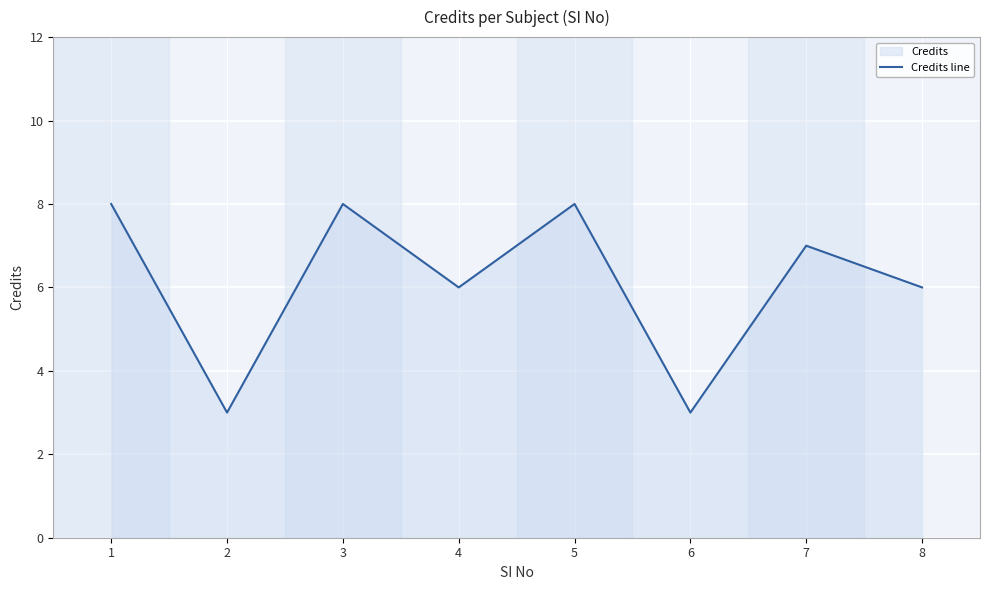

Rank the categories by value from lowest to highest.

2, 6, 4, 8, 7, 1, 3, 5